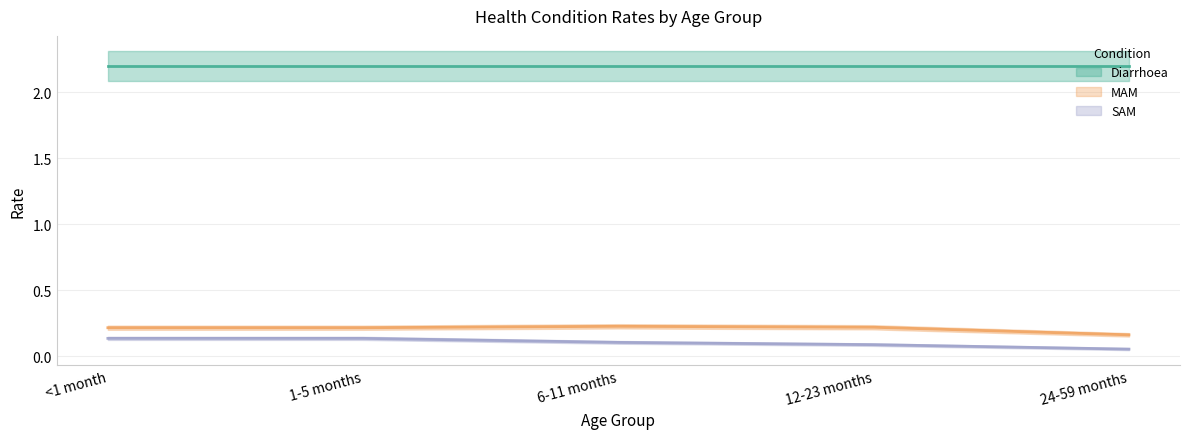

Is it true that MAM equals 0.2 at <1 month?

True